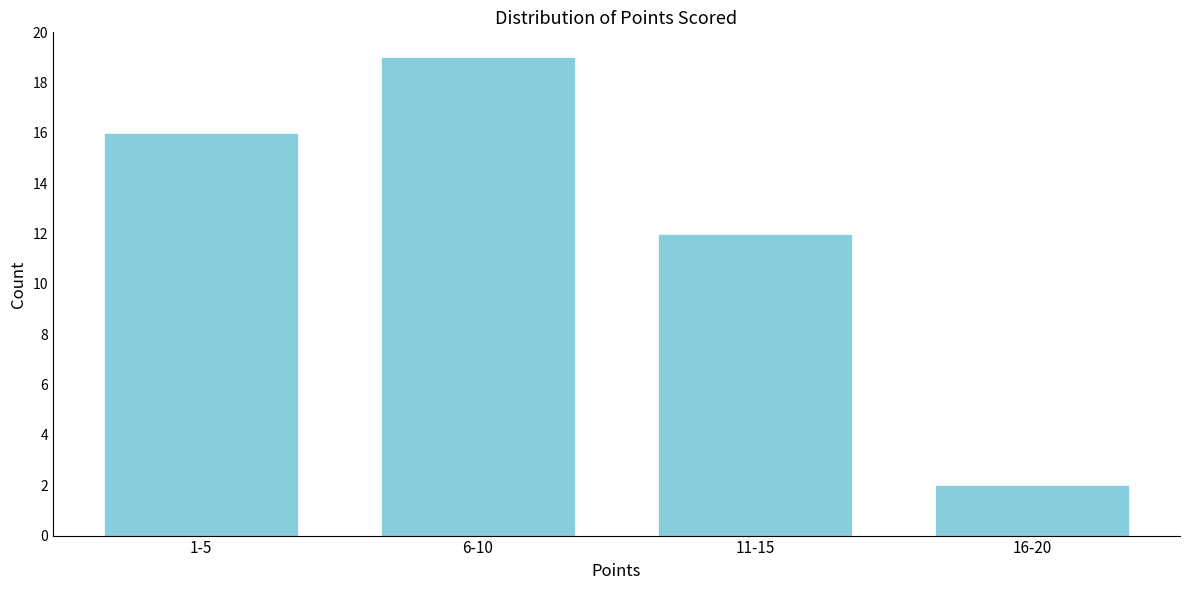

Reading left to right, list all the values displayed in this chart.

1-5=16	6-10=19	11-15=12	16-20=2